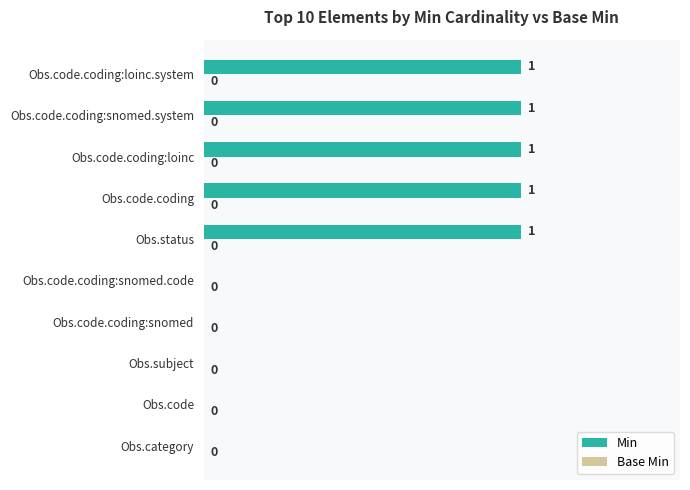

The chart shows a value of 1 at Obs.code.coding:loinc. True or false?

True